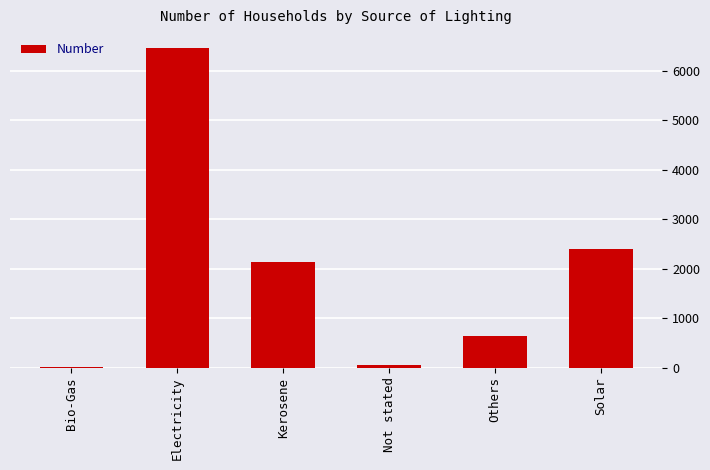

Does the chart contain stacked bars?

No